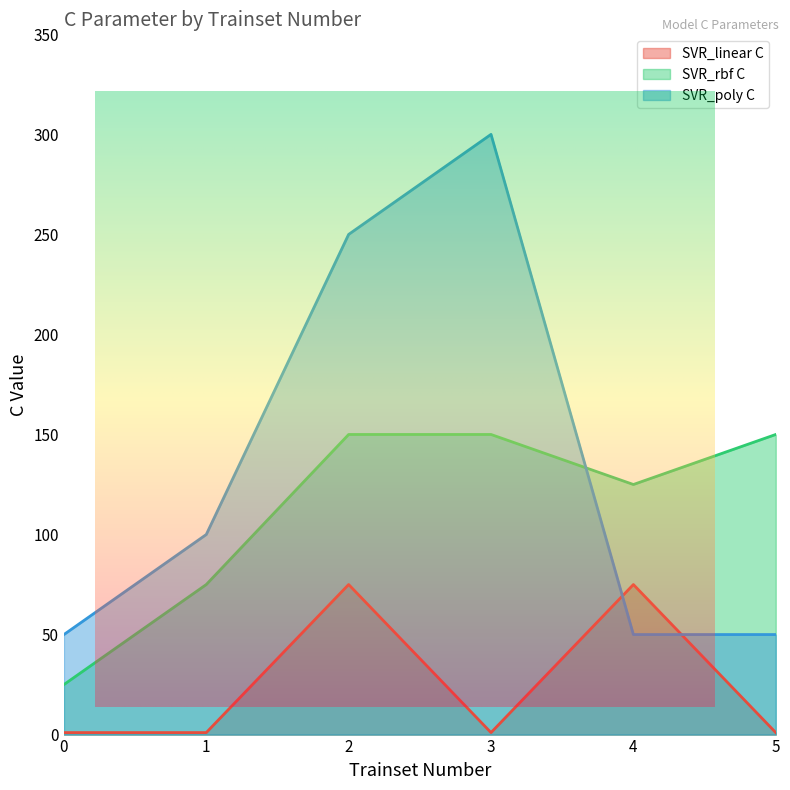

Rank the series by their maximum value, from lowest to highest.

SVR_linear C, SVR_rbf C, SVR_poly C